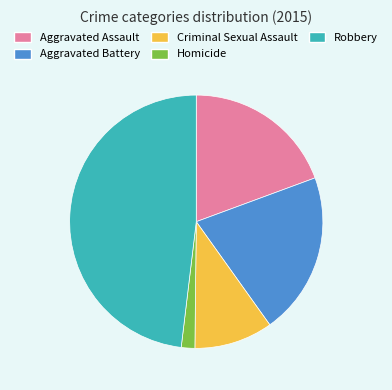

Is Aggravated Battery the majority of the pie?

No